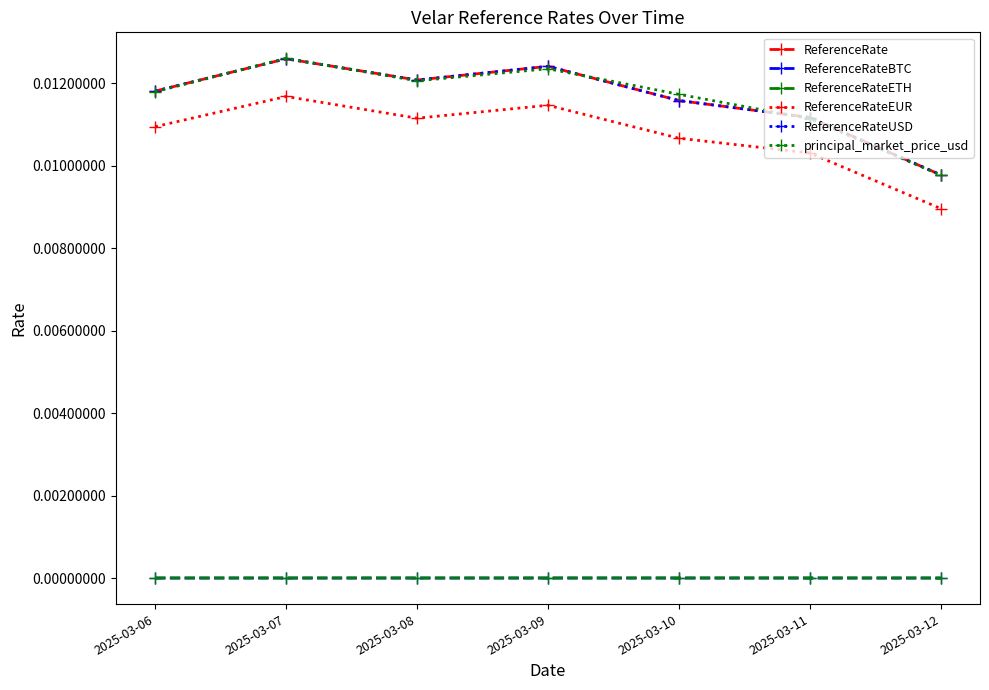

The value of principal_market_price_usd at 2025-03-12 is 0.0. True or false?

True